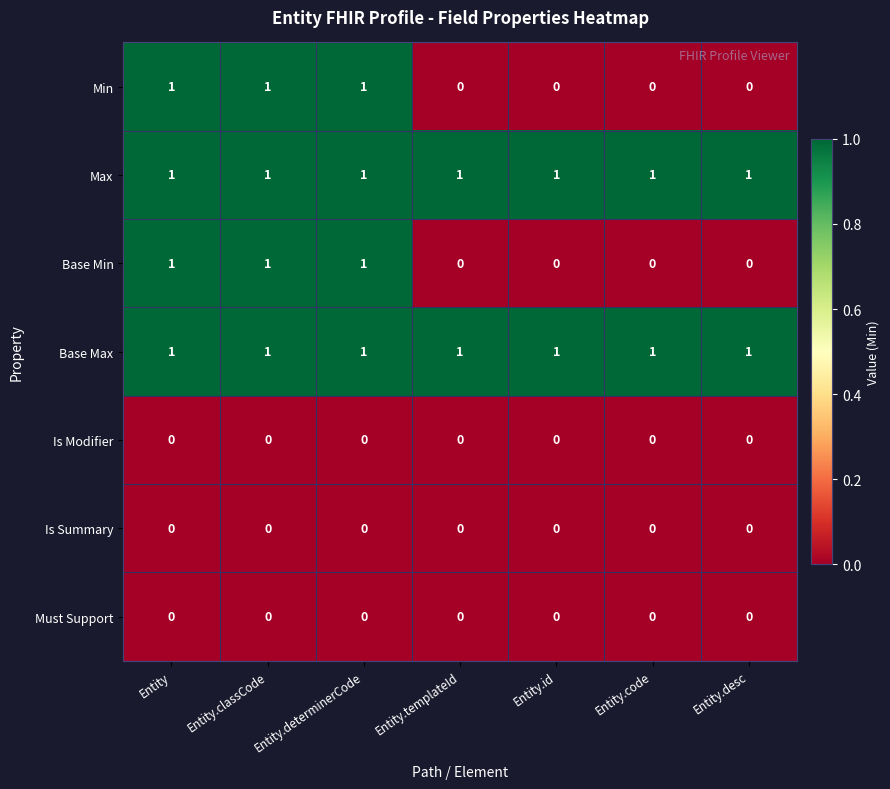

What is the total value across all series at Entity.determinerCode?

4